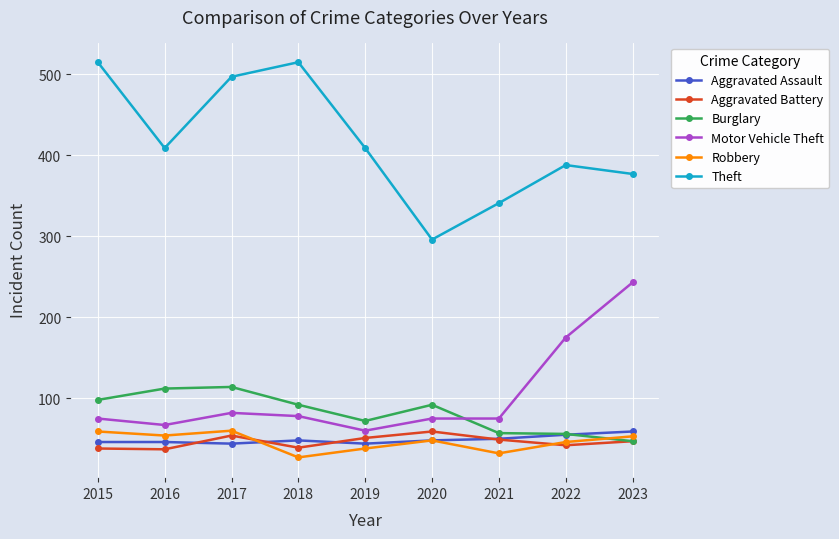

Between 2018 and 2020, which series saw the biggest shift?

Theft